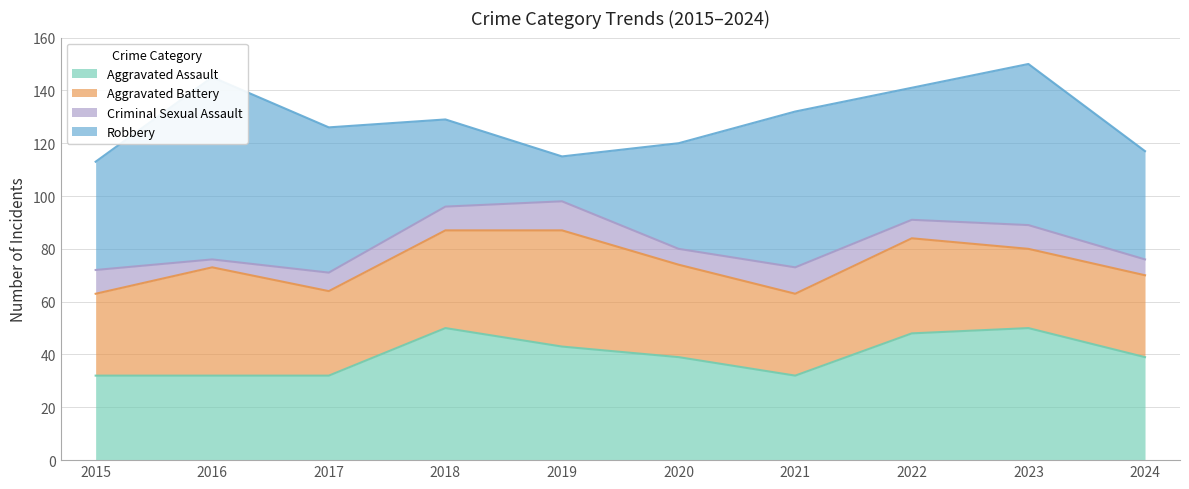

Reading right to left, what are all the values shown in this chart?

Aggravated Assault: 39	50	48	32	39	43	50	32	32	32
Aggravated Battery: 31	30	36	31	35	44	37	32	41	31
Criminal Sexual Assault: 6	9	7	10	6	11	9	7	3	9
Robbery: 41	61	50	59	40	17	33	55	69	41